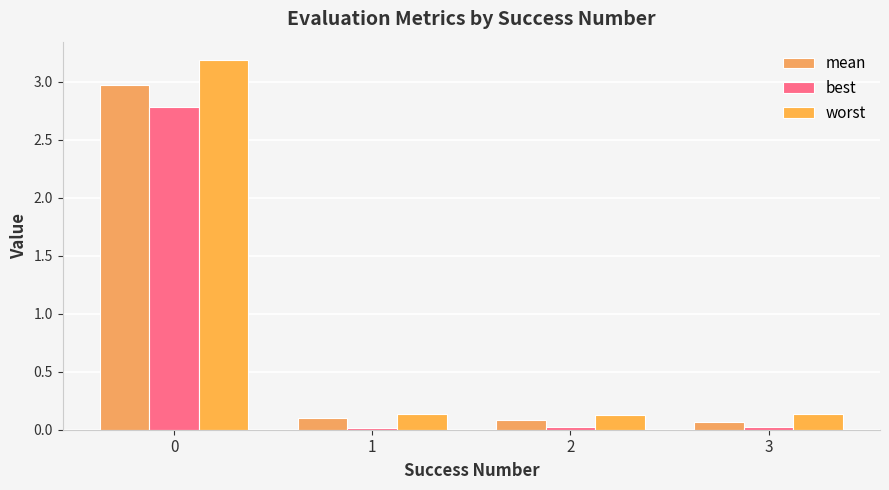

At which label is best closest to 1?

2